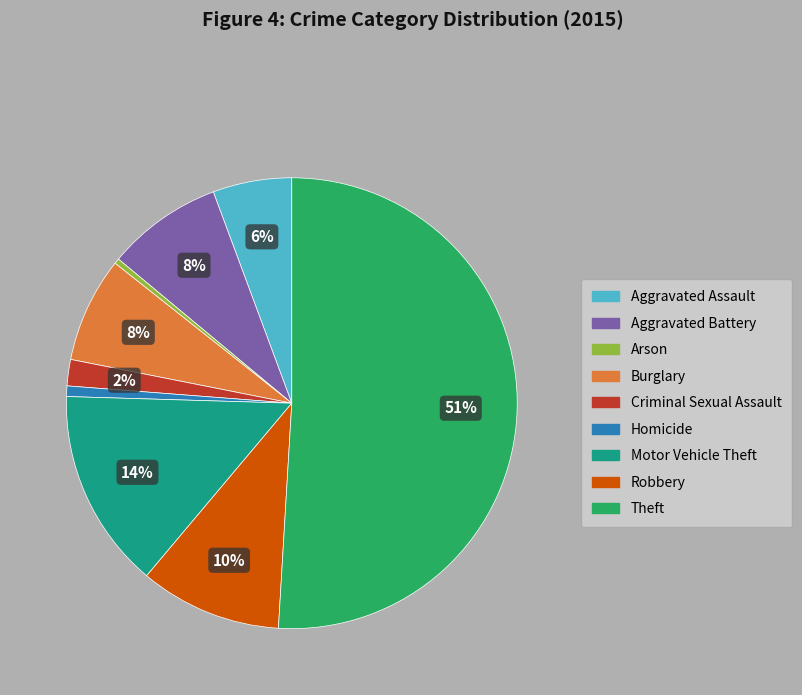

Between Homicide and Motor Vehicle Theft, which is larger?

Motor Vehicle Theft